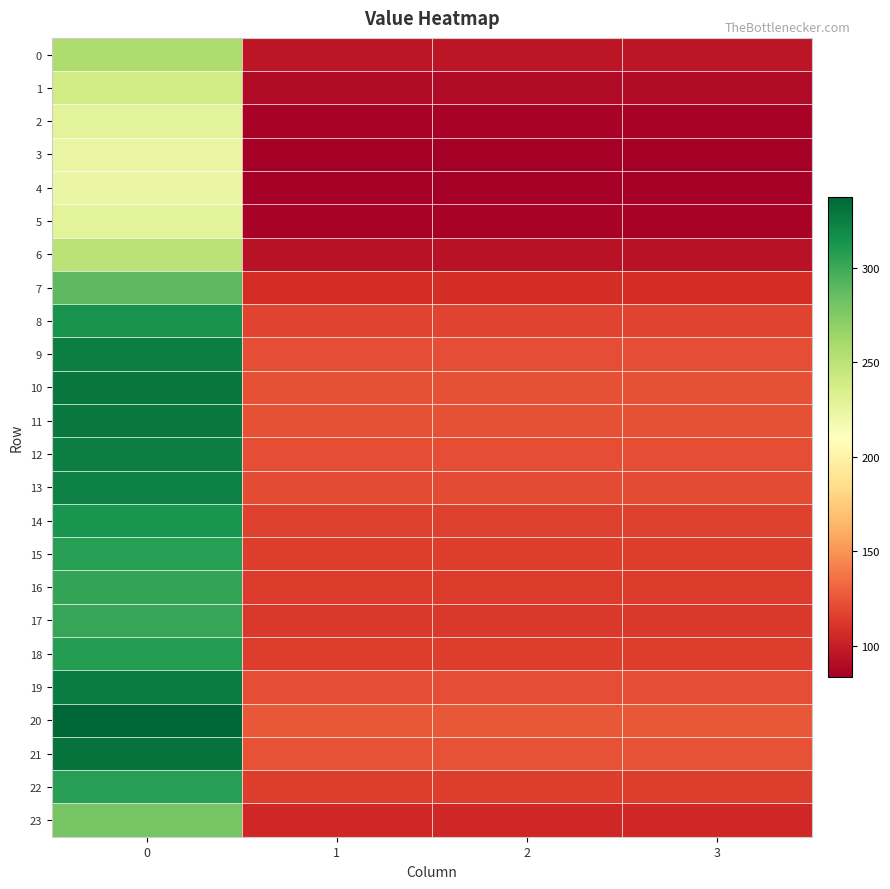

Reading left to right, extract all data points from this chart.

0: 0=256.5	1=95.8	2=95.8	3=95.8
1: 0=239.7	1=89.5	2=89.5	3=89.5
2: 0=228.7	1=85.4	2=85.4	3=85.4
3: 0=224.1	1=83.7	2=83.7	3=83.7
4: 0=223.3	1=83.4	2=83.4	3=83.4
5: 0=228.7	1=85.4	2=85.4	3=85.4
6: 0=250.9	1=93.7	2=93.7	3=93.7
7: 0=289.1	1=107.9	2=107.9	3=107.9
8: 0=314.1	1=117.3	2=117.3	3=117.3
9: 0=324.7	1=121.2	2=121.2	3=121.2
10: 0=328.7	1=122.7	2=122.7	3=122.7
11: 0=327.8	1=122.4	2=122.4	3=122.4
12: 0=325.1	1=121.4	2=121.4	3=121.4
13: 0=323.3	1=120.7	2=120.7	3=120.7
14: 0=313.4	1=117.0	2=117.0	3=117.0
15: 0=307.1	1=114.6	2=114.6	3=114.6
16: 0=303.4	1=113.3	2=113.3	3=113.3
17: 0=302.1	1=112.8	2=112.8	3=112.8
18: 0=307.7	1=114.9	2=114.9	3=114.9
19: 0=325.9	1=121.7	2=121.7	3=121.7
20: 0=337.2	1=125.9	2=125.9	3=125.9
21: 0=331.2	1=123.6	2=123.6	3=123.6
22: 0=307.4	1=114.8	2=114.8	3=114.8
23: 0=279.3	1=104.3	2=104.3	3=104.3